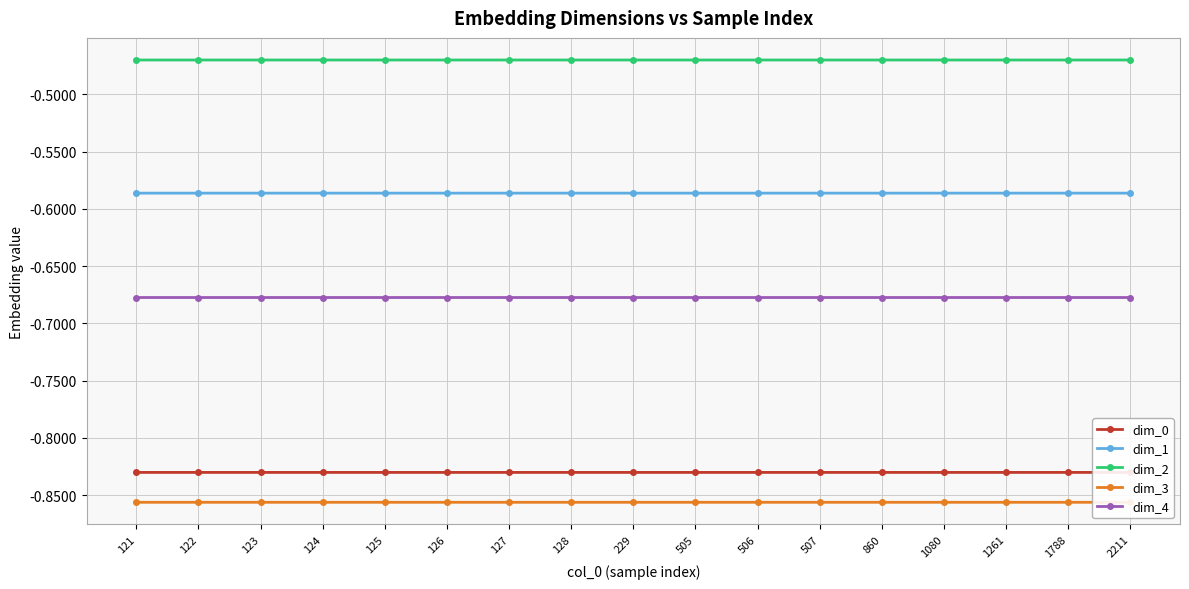

True or false: dim_2 and dim_3 cross at least once.

False